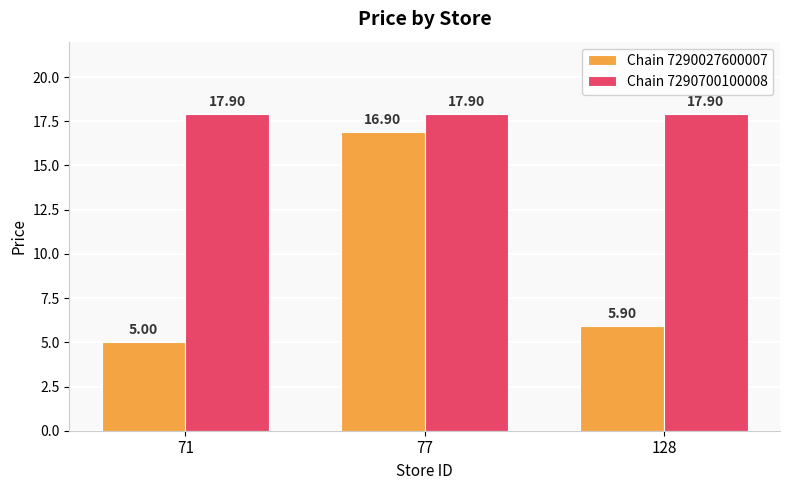

Between 77 and 128, which series saw the biggest shift?

Chain 7290027600007